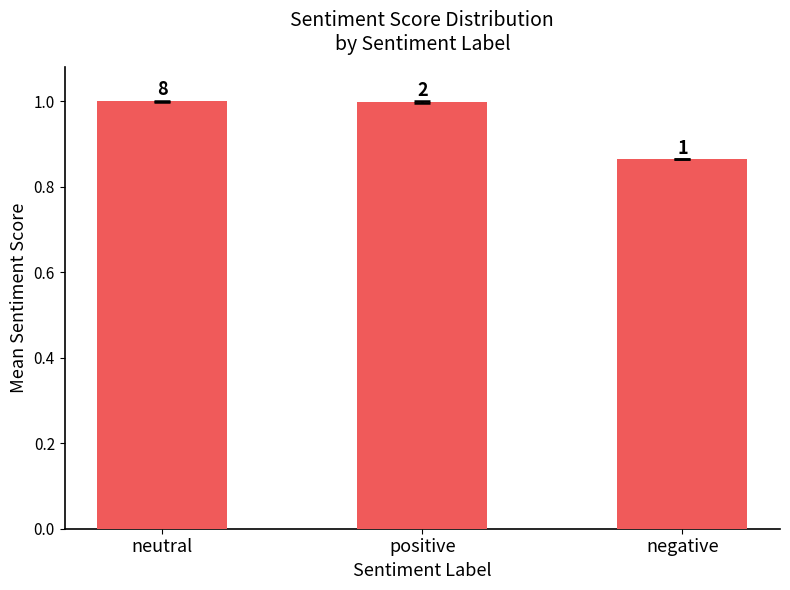

What is the label of the 2nd bar from the right?

positive